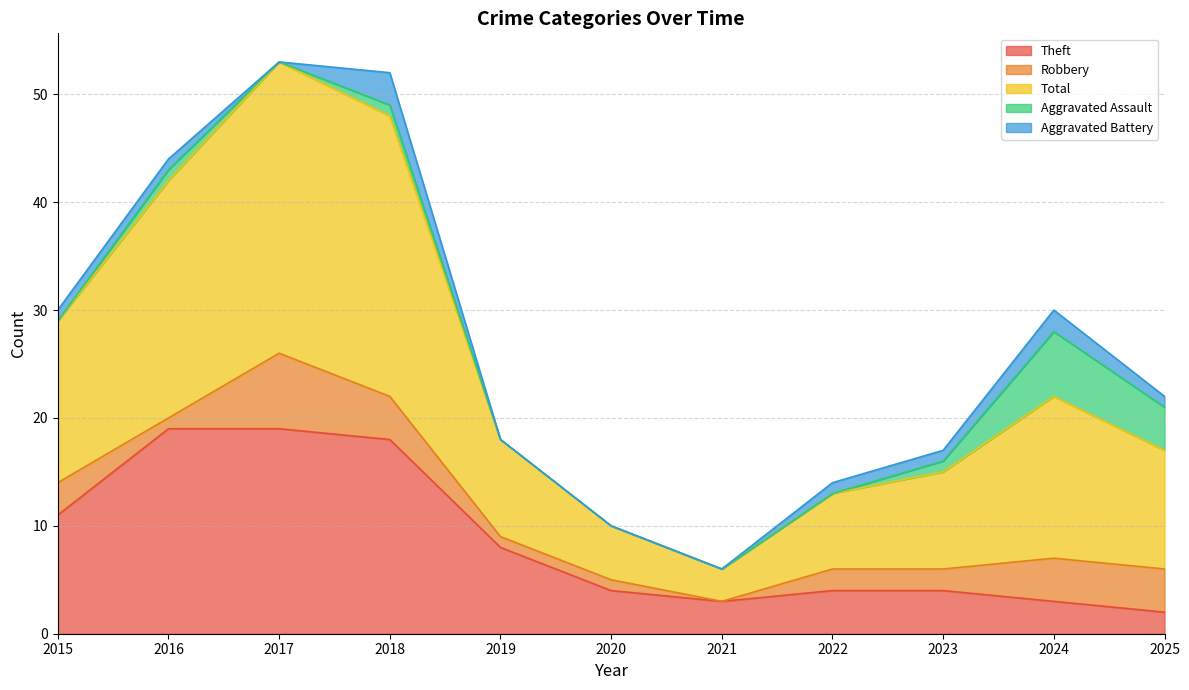

Between 2021 and 2022, which series saw the biggest shift?

Total